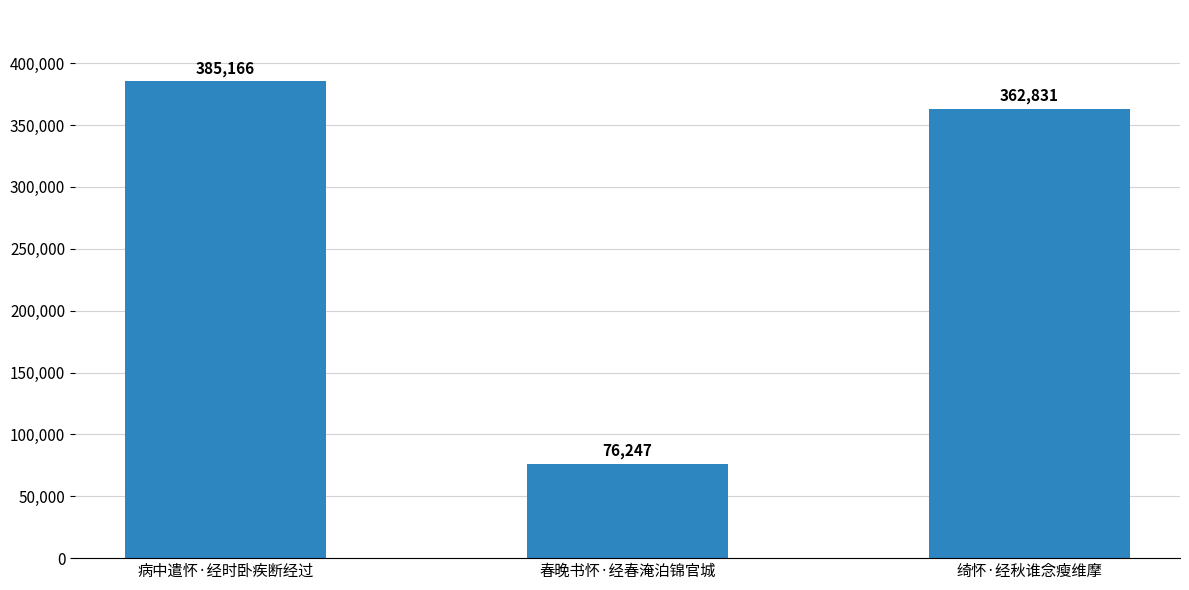

What position from the left is 春晚书怀·经春淹泊锦官城?

2